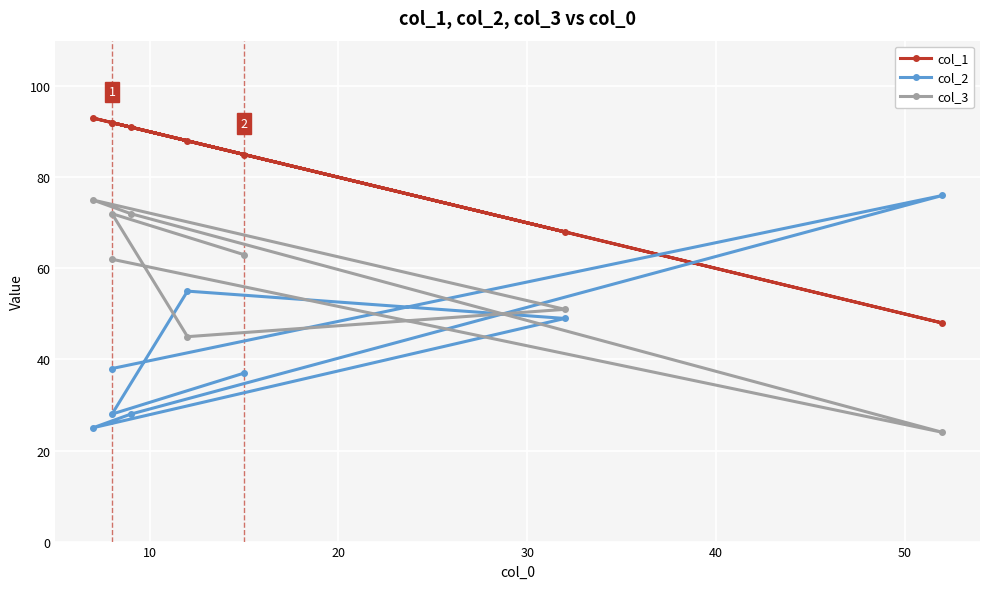

Rank the series by their average value, from highest to lowest.

col_1, col_3, col_2